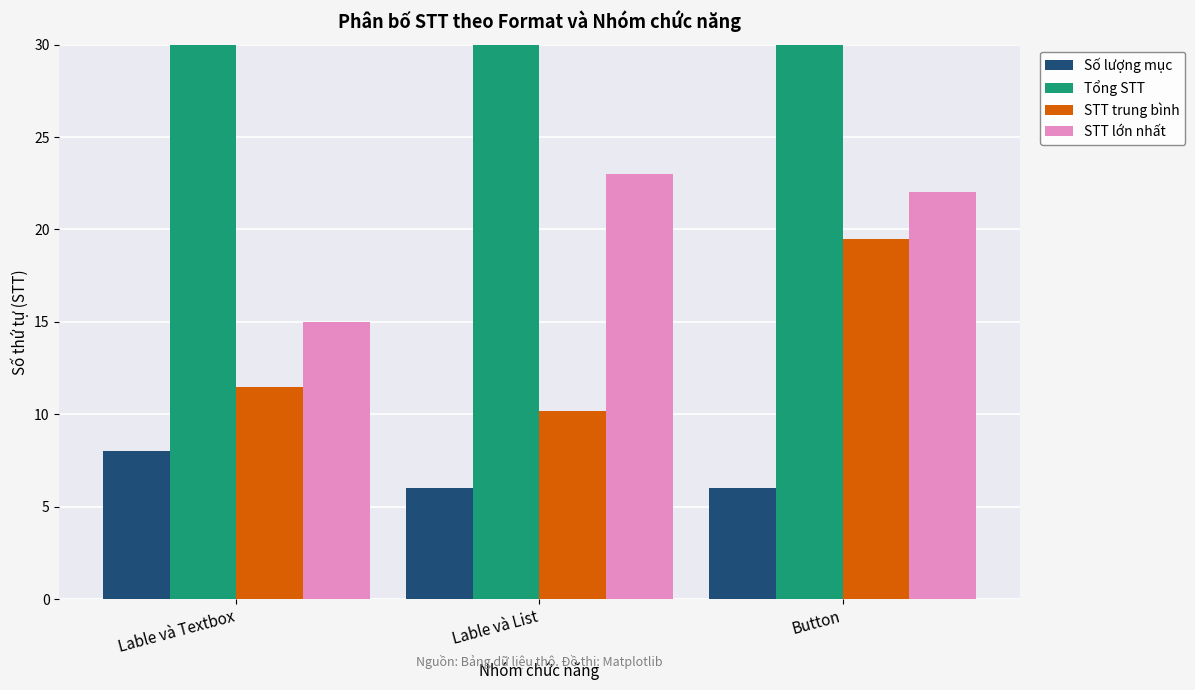

What are all the series names shown in the legend?

Số lượng mục, Tổng STT, STT trung bình, STT lớn nhất